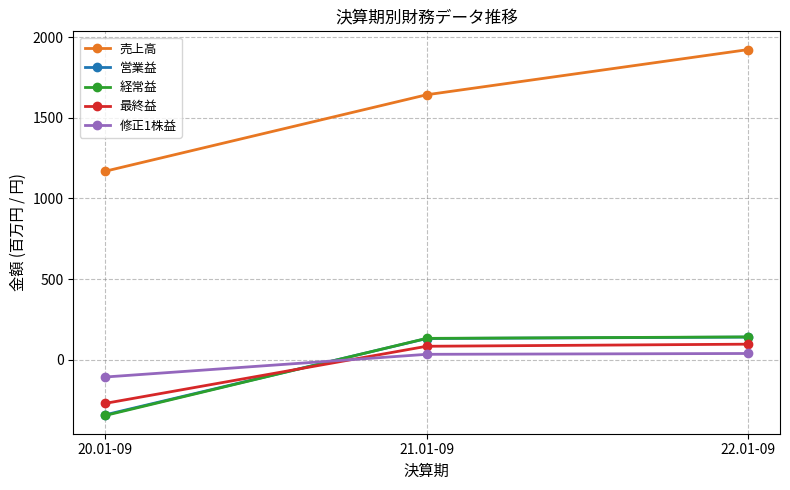

True or false: 修正1株益 has a value of 38.2 at 22.01-09.

True